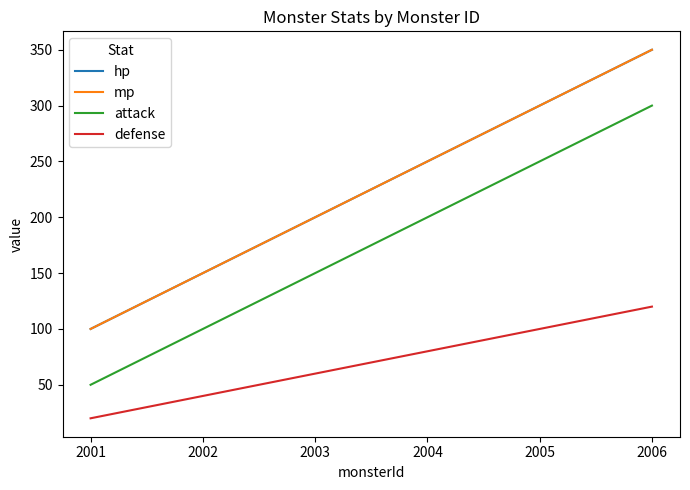

At 2004, list the series in order from smallest to largest.

defense, attack, hp, mp